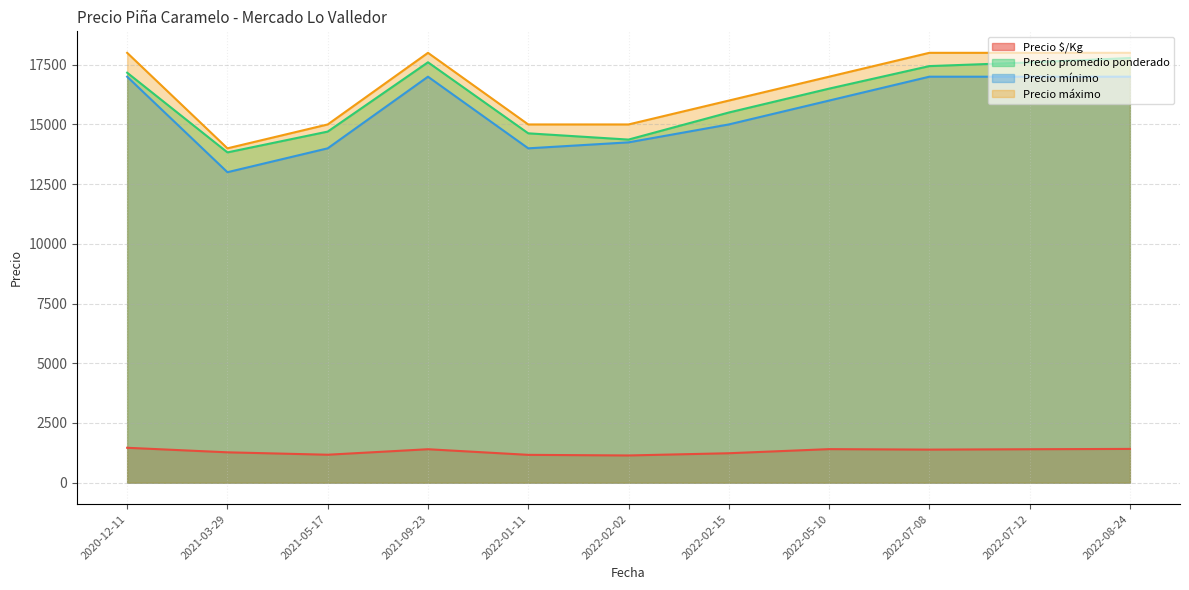

List the series in order of their peak value, highest first.

Precio máximo, Precio promedio ponderado, Precio mínimo, Precio $/Kg